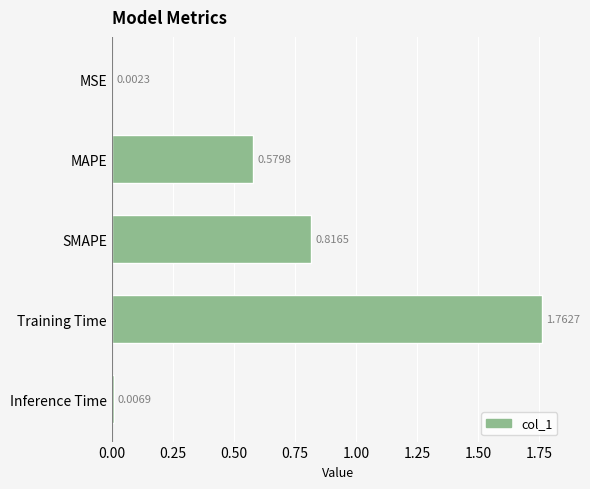

Which has a higher value, Training Time or MSE?

Training Time